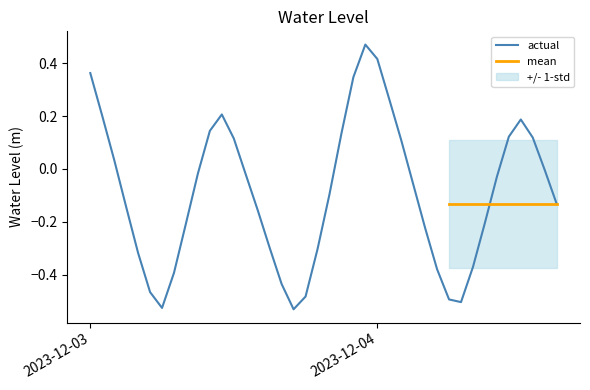

Reading left to right, extract all data points from this chart.

0.4	0.2	0.0	-0.1	-0.3	-0.5	-0.5	-0.4	-0.2	-0.0	0.1	0.2	0.1	-0.0	-0.2	-0.3	-0.4	-0.5	-0.5	-0.3	-0.1	0.1	0.3	0.5	0.4	0.3	0.1	-0.1	-0.2	-0.4	-0.5	-0.5	-0.4	-0.2	-0.0	0.1	0.2	0.1	-0.0	-0.1